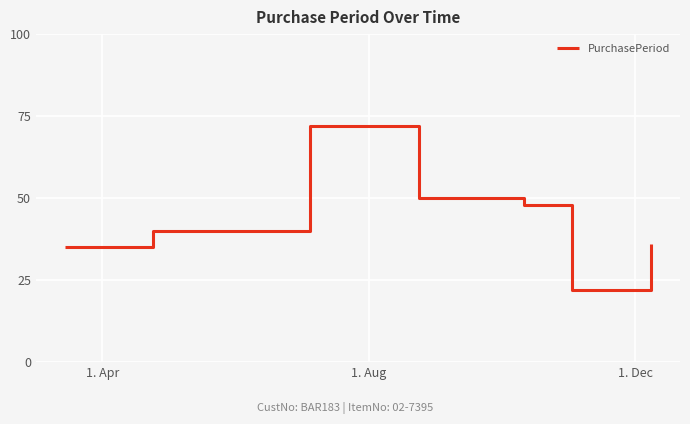

How many lines are shown in the chart?

1